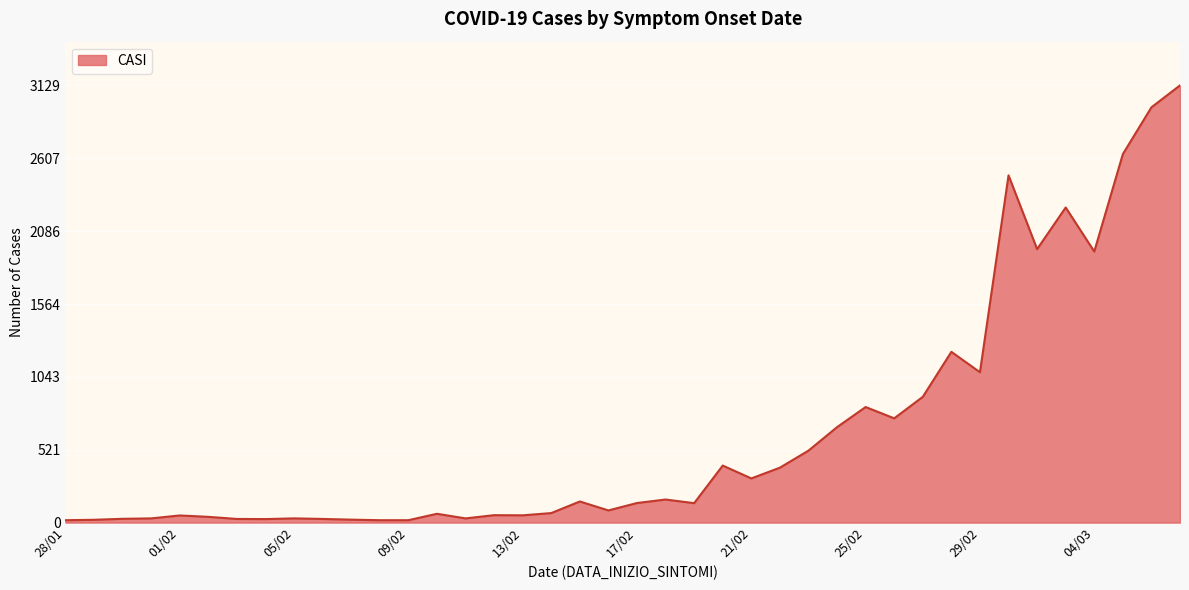

What is the greatest value displayed?

3129